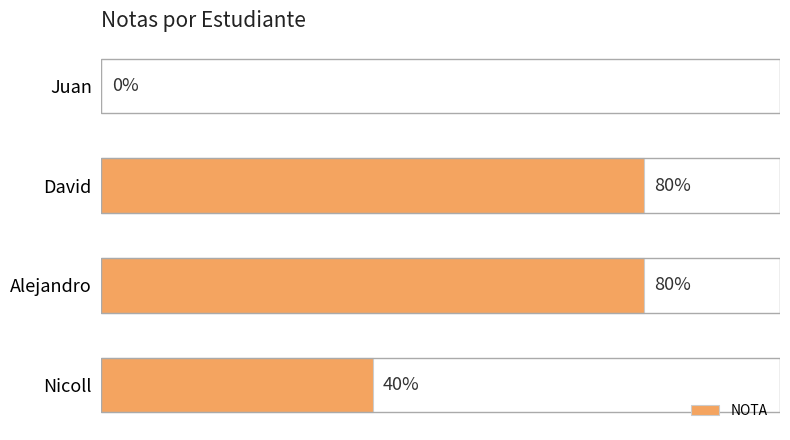

Between Alejandro and Nicoll, which is larger?

Alejandro